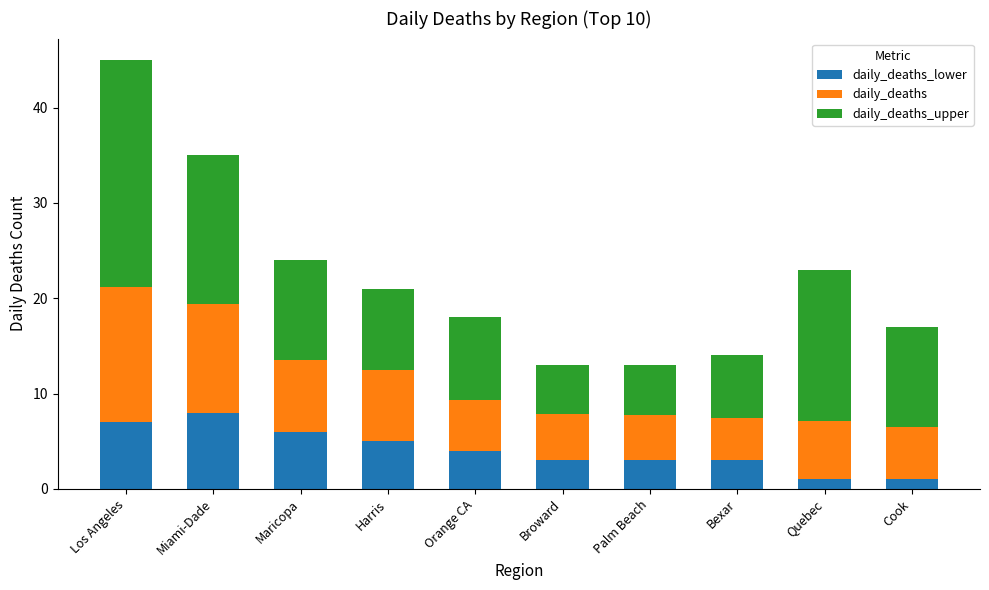

At which category is the sum across all series the highest?

Los Angeles